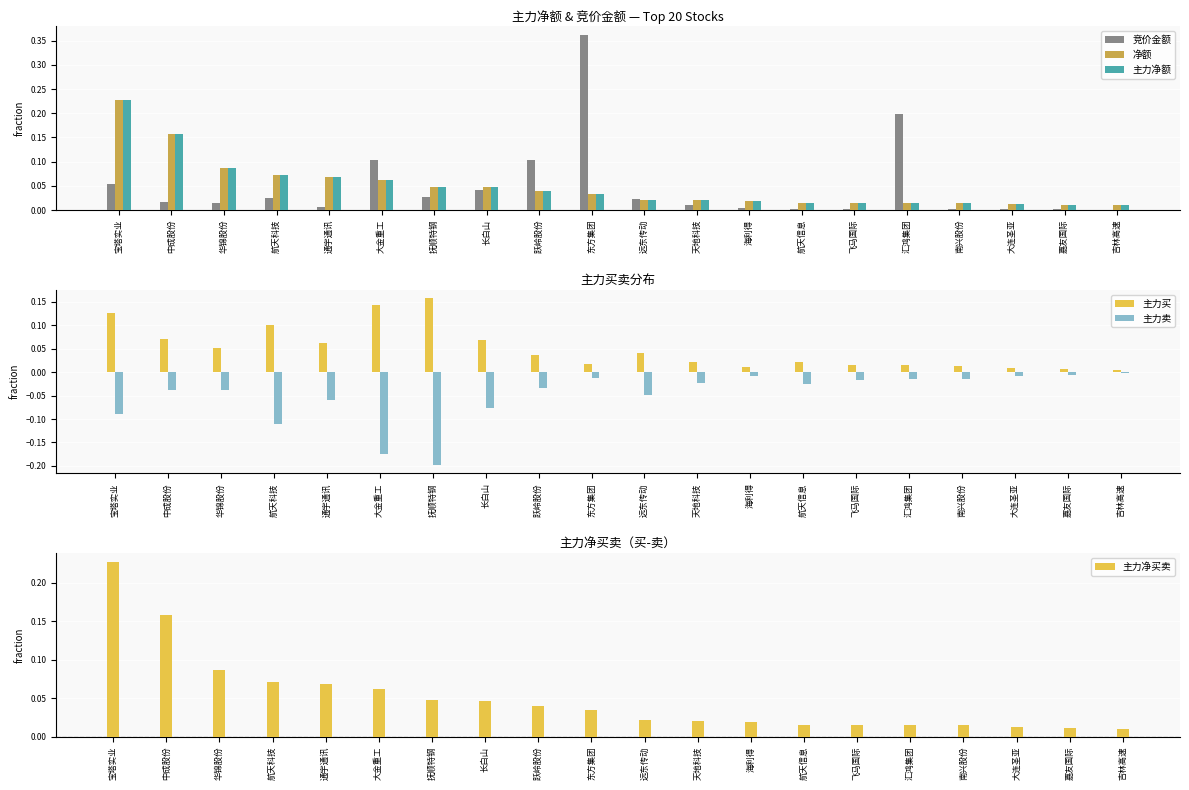

What is the spread (max minus min) of values at 跃岭股份?

0.1